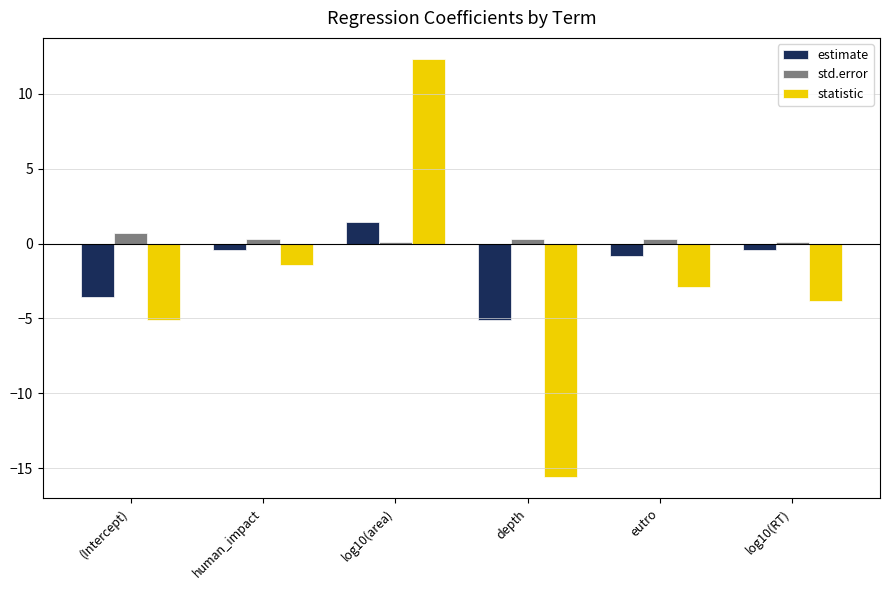

Reading left to right, list all the values displayed in this chart.

estimate: -3.6	-0.4	1.5	-5.1	-0.8	-0.4
std.error: 0.7	0.3	0.1	0.3	0.3	0.1
statistic: -5.1	-1.4	12.3	-15.6	-2.9	-3.8